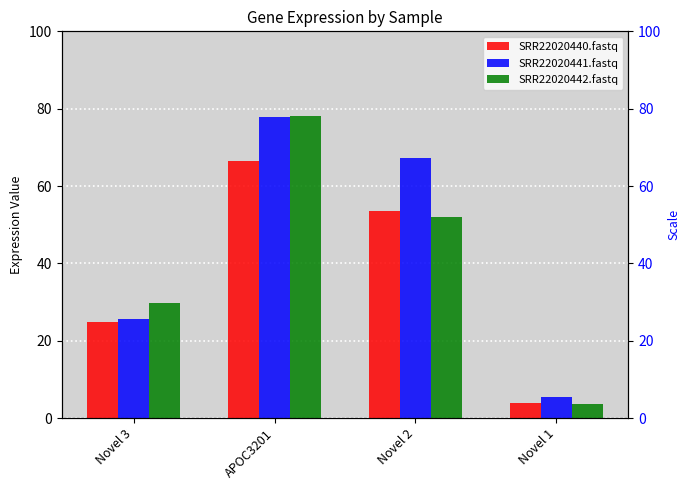

Which category has the lowest value across all series?

Novel 1